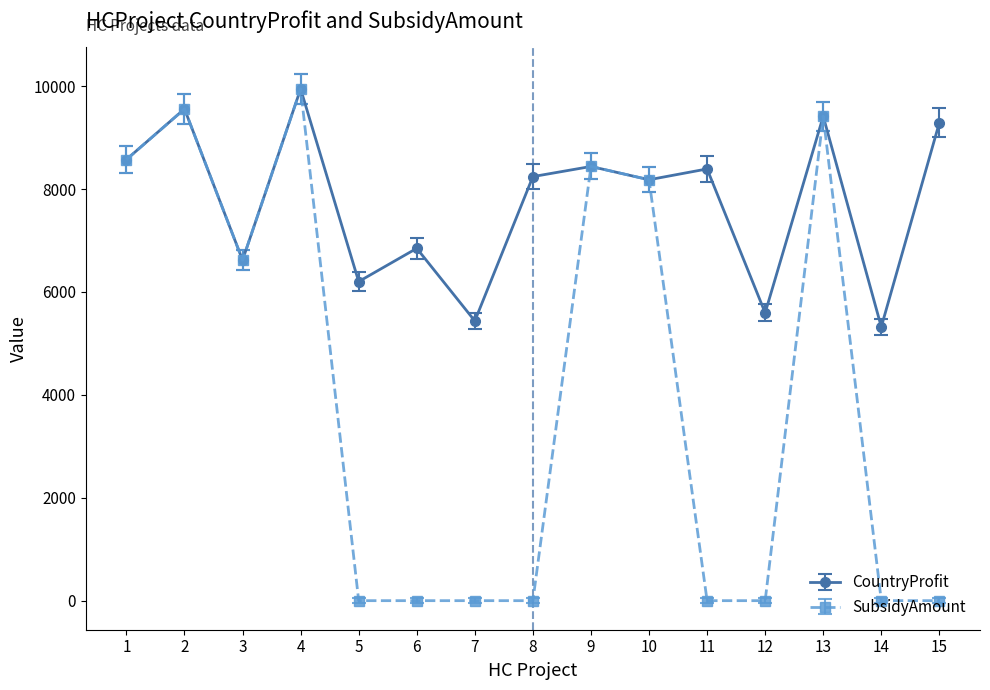

Does the chart display data point markers on the line(s)?

Yes